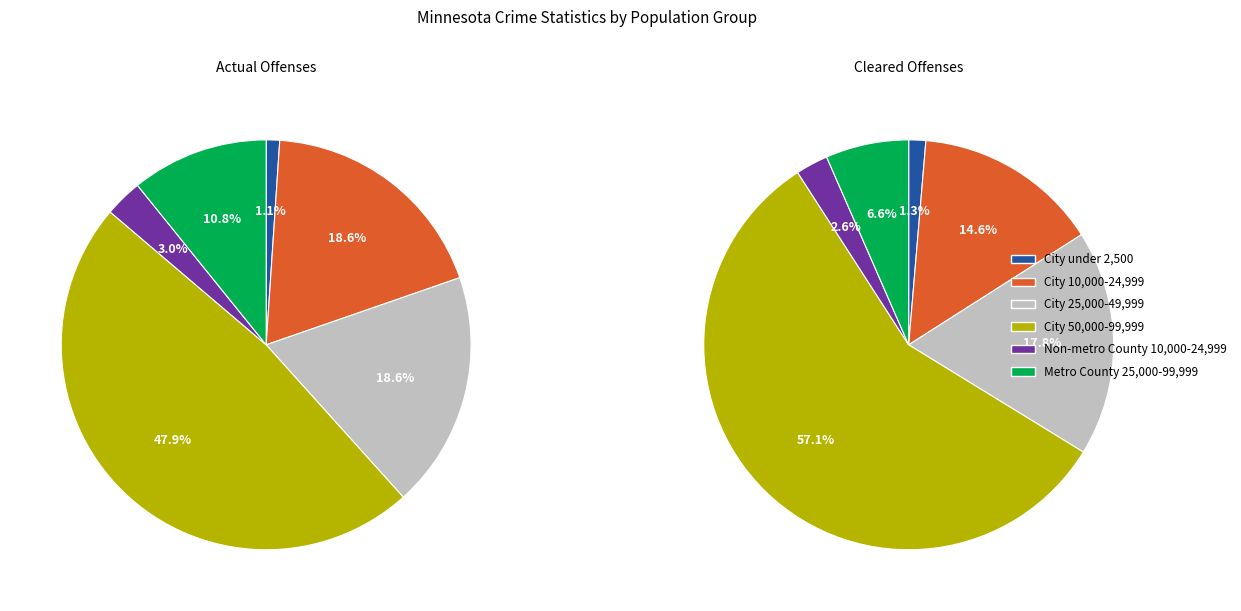

True or false: 5 accounts for 9% of the total.

False